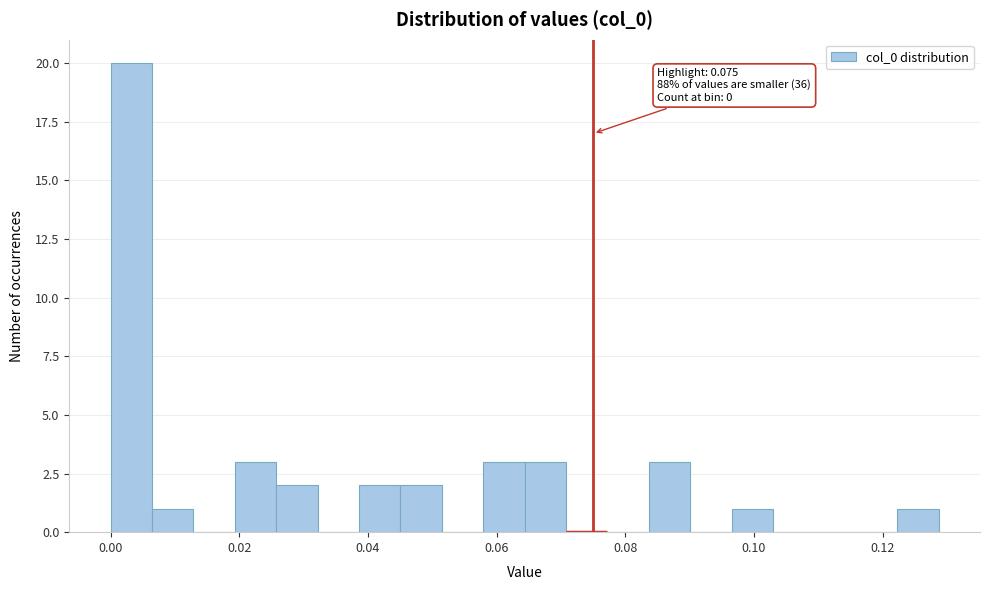

Read against the x-axis, roughly where is the centre of the tallest bar?

0.004